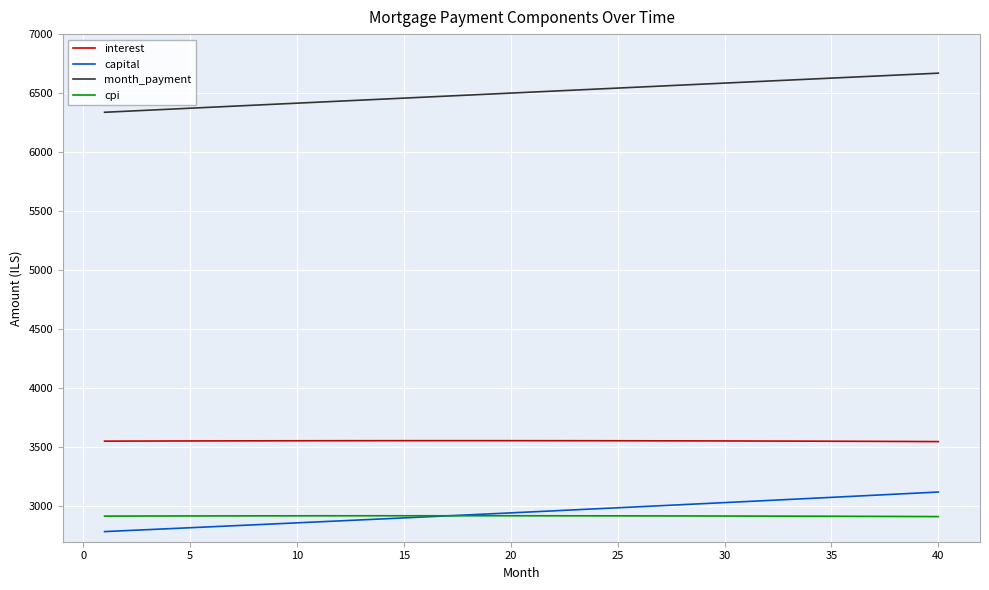

Which series has the largest total across all categories?

month_payment